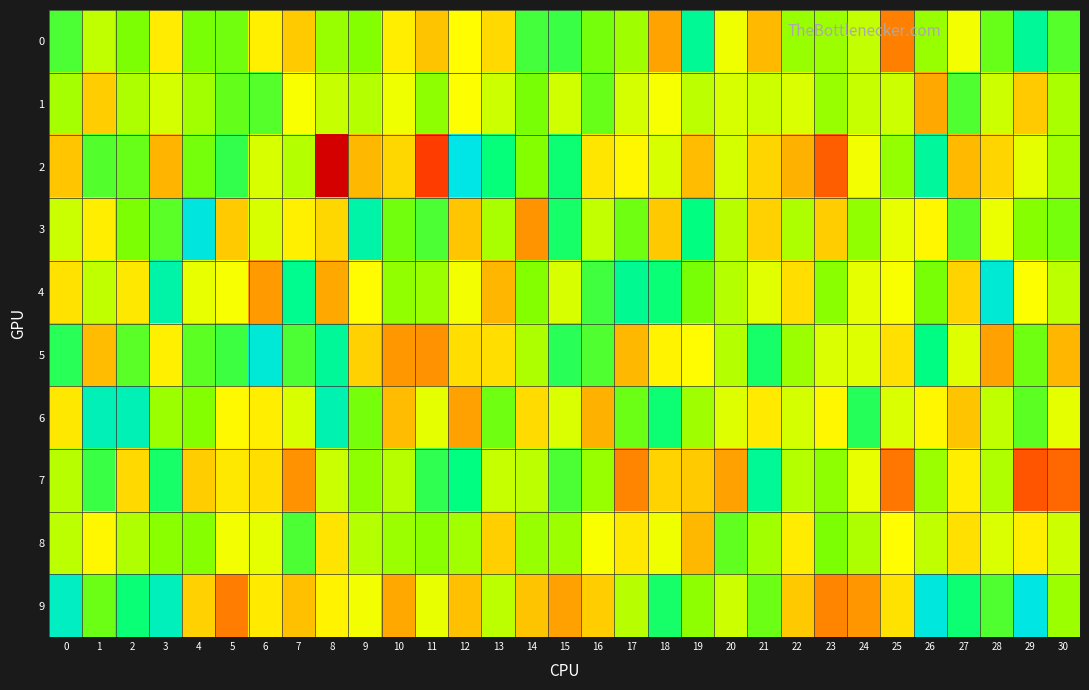

Which series changed the most between 28 and 30?

7